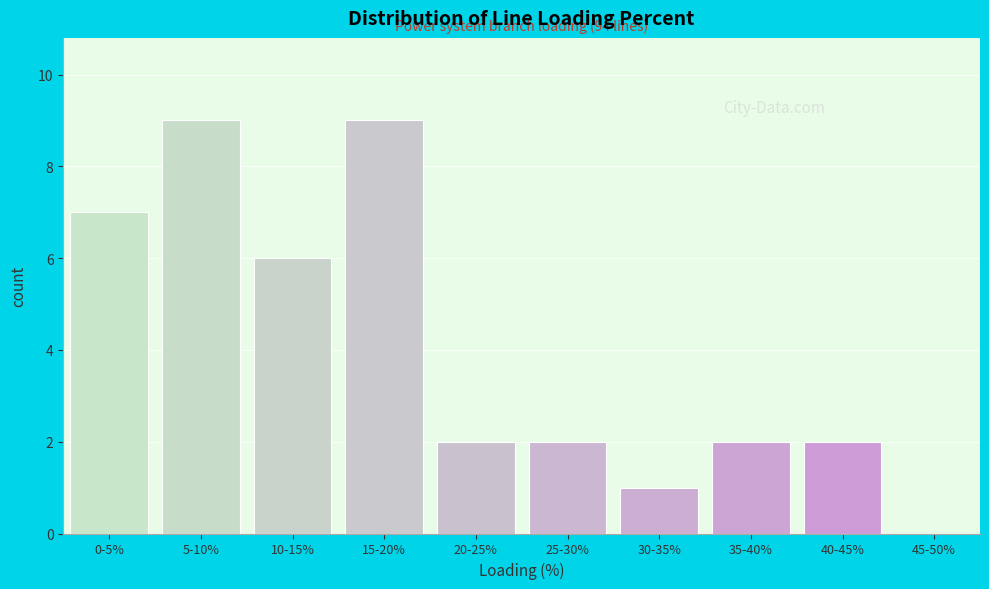

Reading left to right, extract all data points from this chart.

0-5%=7	5-10%=9	10-15%=6	15-20%=9	20-25%=2	25-30%=2	30-35%=1	35-40%=2	40-45%=2	45-50%=0